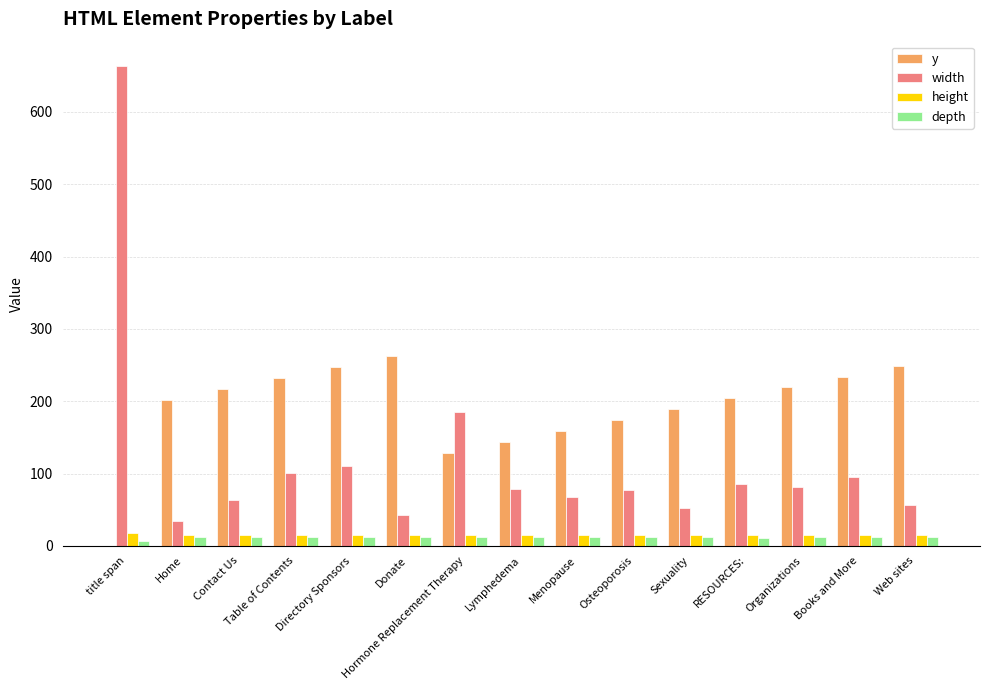

Between Home and Contact Us, which series saw the biggest shift?

width